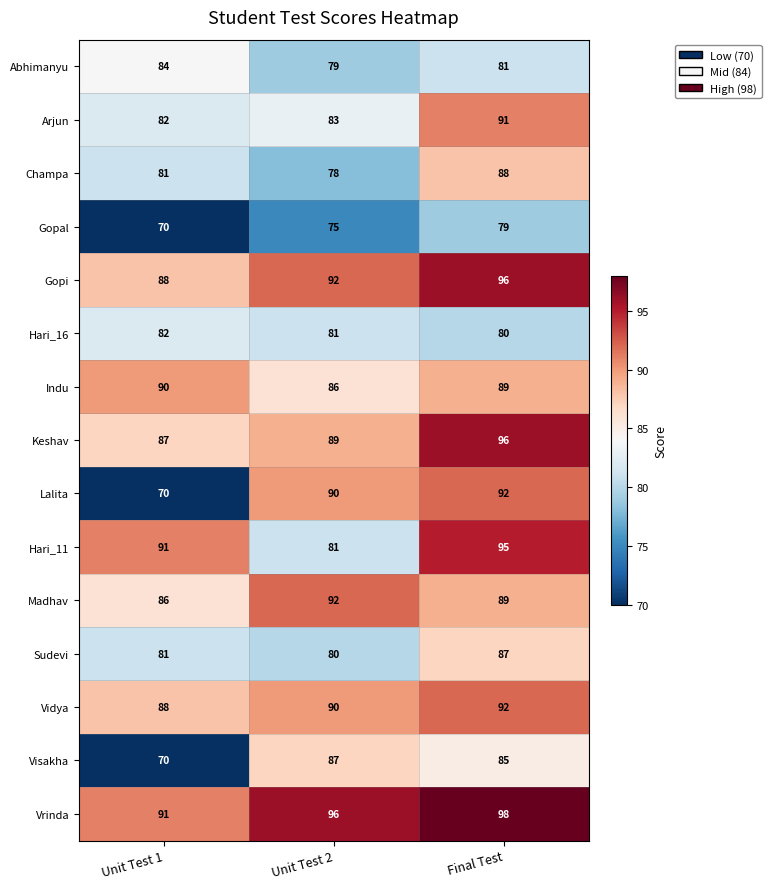

What is the minimum value shown in the chart?

70